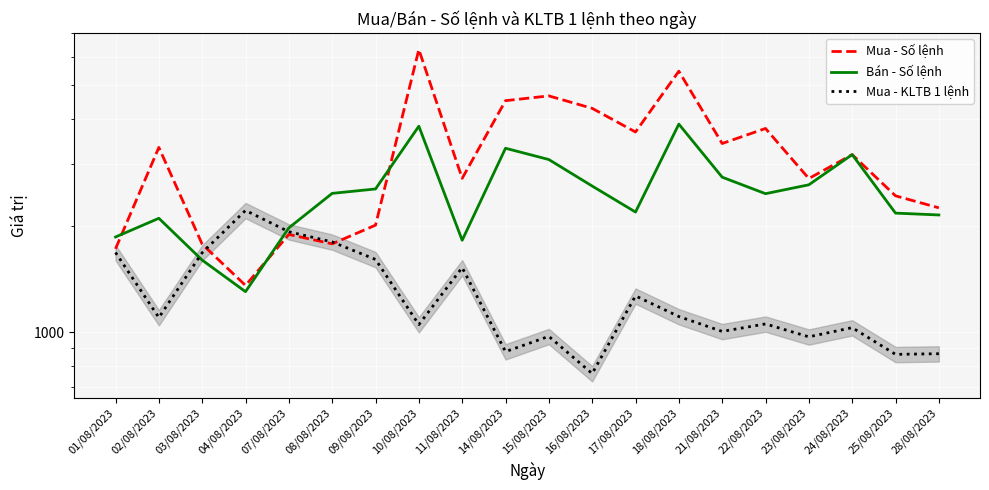

Between which two adjacent categories do Mua - KLTB 1 lệnh and Mua - Số lệnh first intersect?

03/08/2023 and 04/08/2023